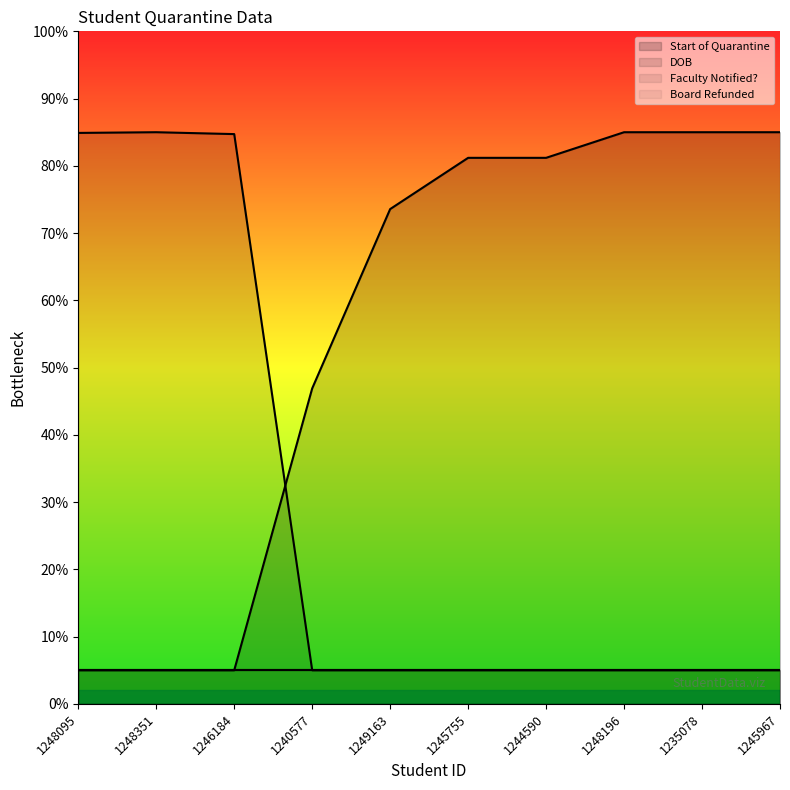

The value of Start of Quarantine at 1235078 is 148.3. True or false?

False